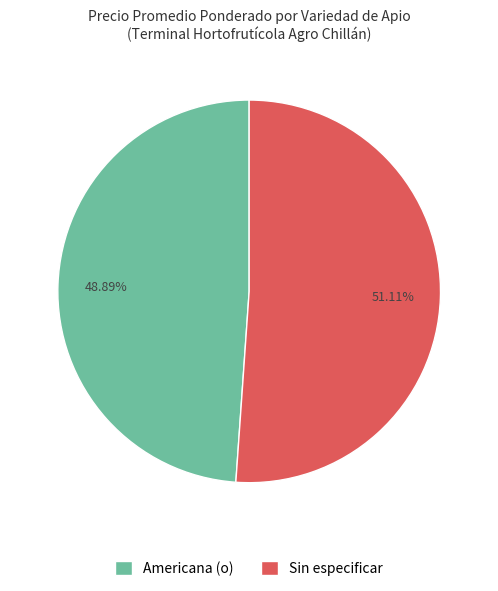

What is the smallest slice in the pie chart?

Americana (o)